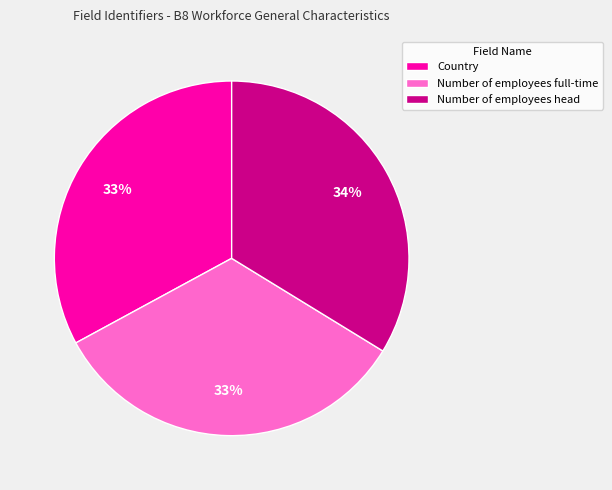

To the nearest percent, what percentage of the pie is Number of employees full-time?

33%